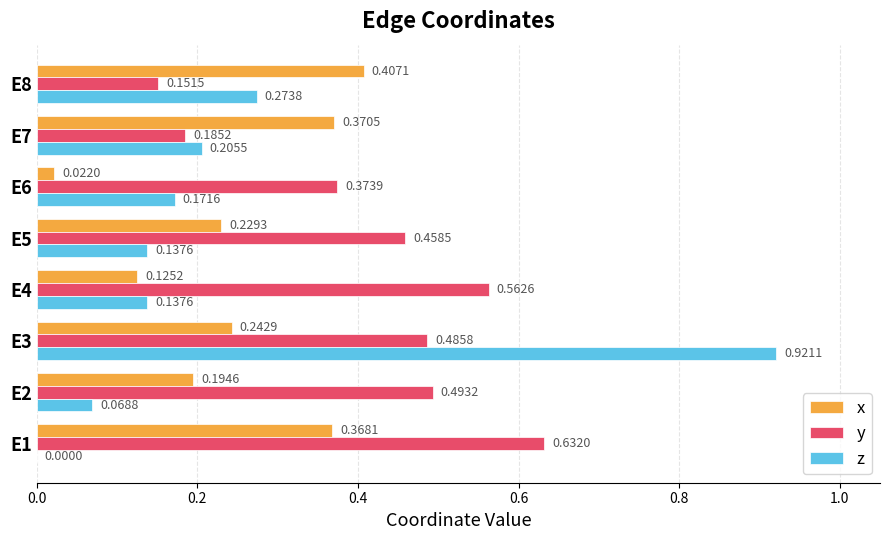

Which series has the largest total across all categories?

y